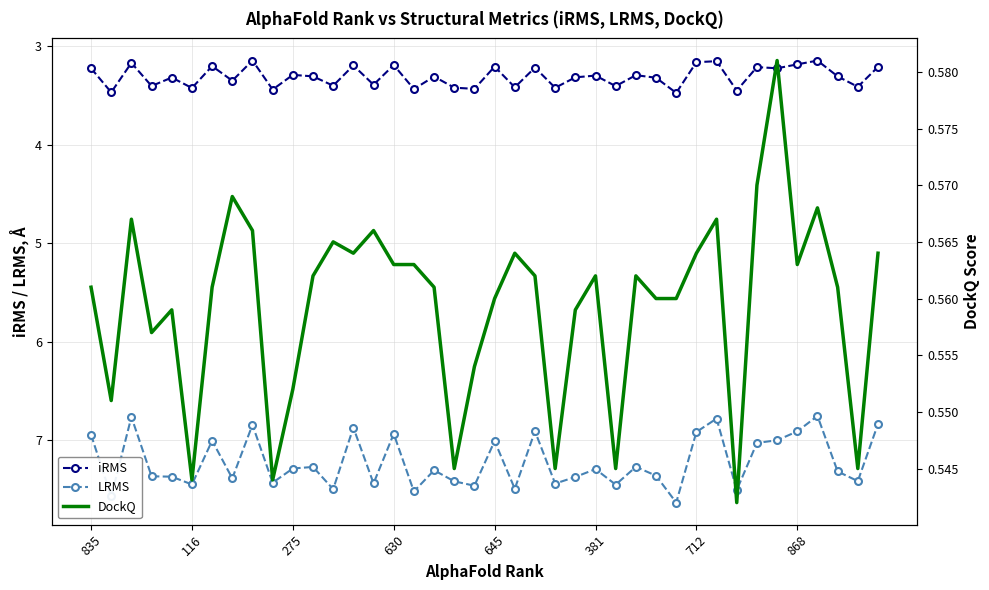

What is the maximum value for LRMS?

7.6